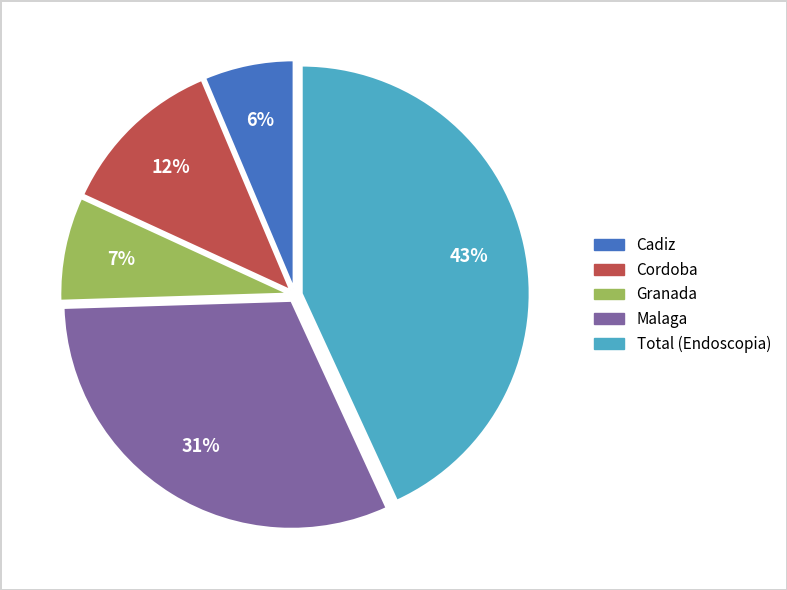

Which category has the smallest portion of the pie?

Cadiz